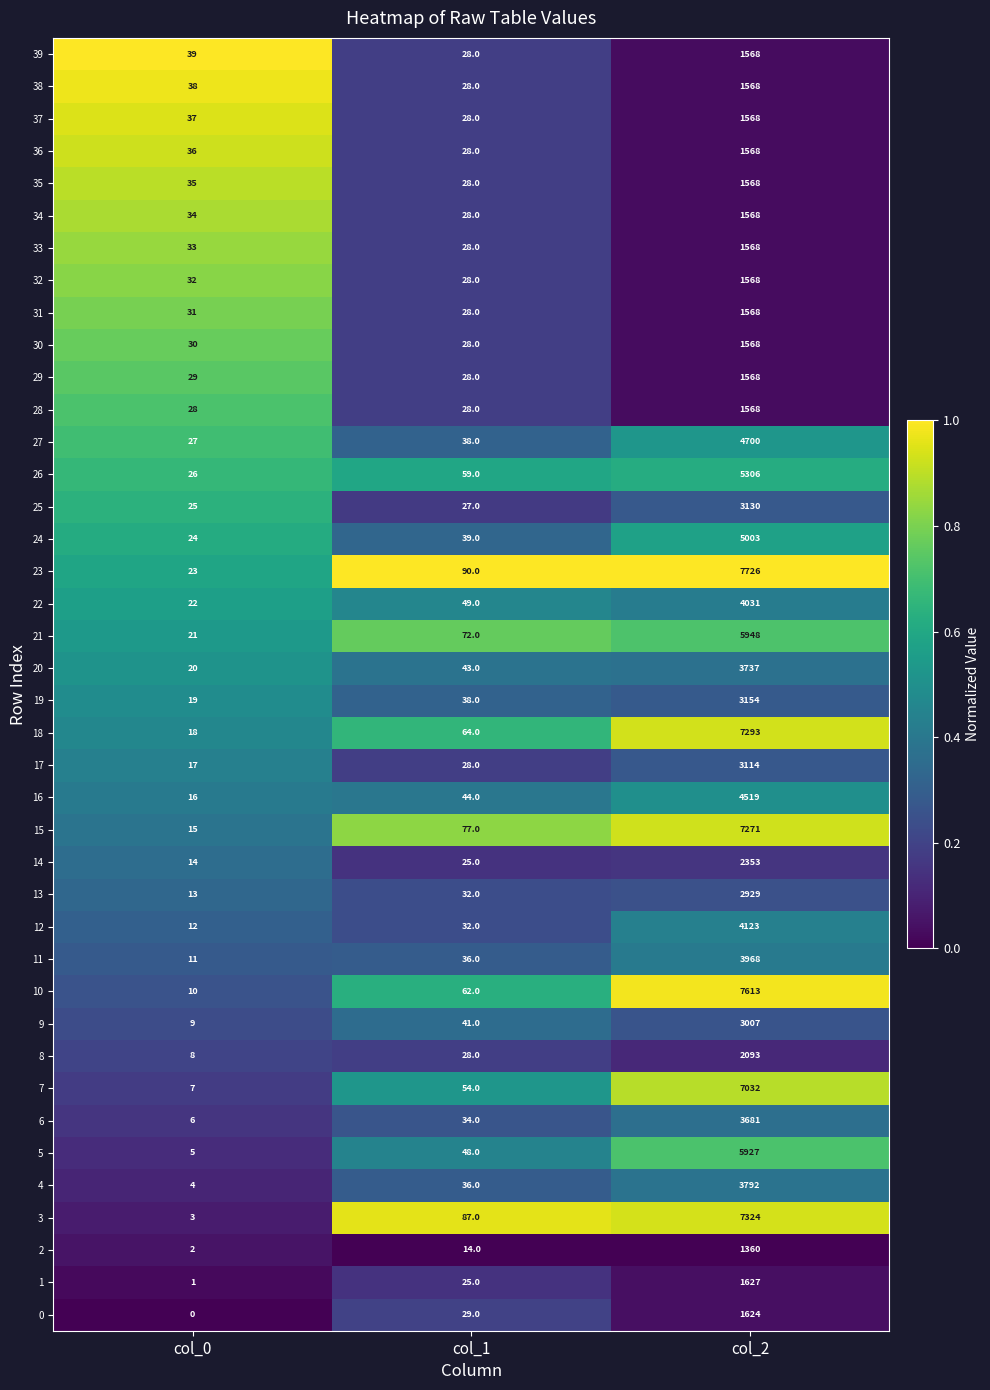

Which series has the widest spread of values?

23